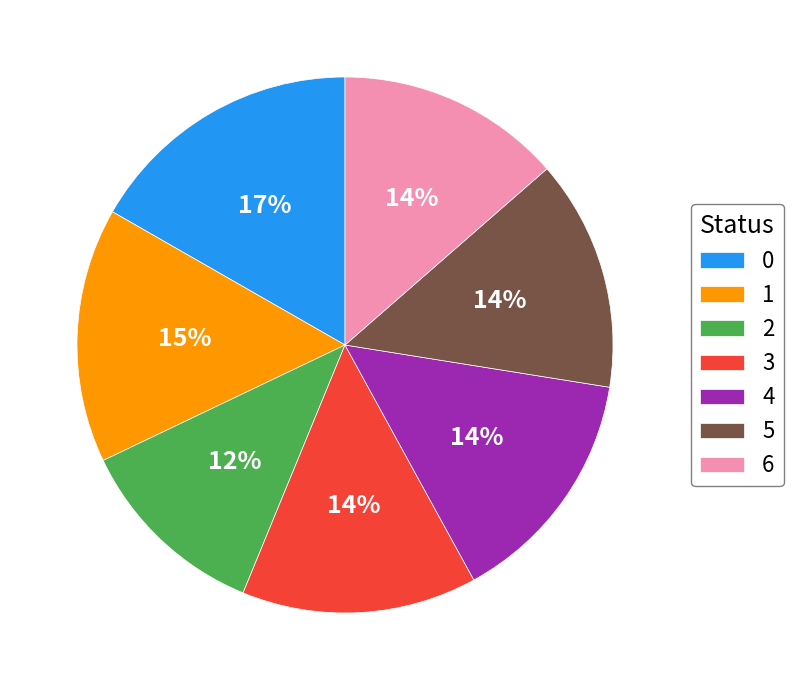

True or false: 2 accounts for 26% of the total.

False